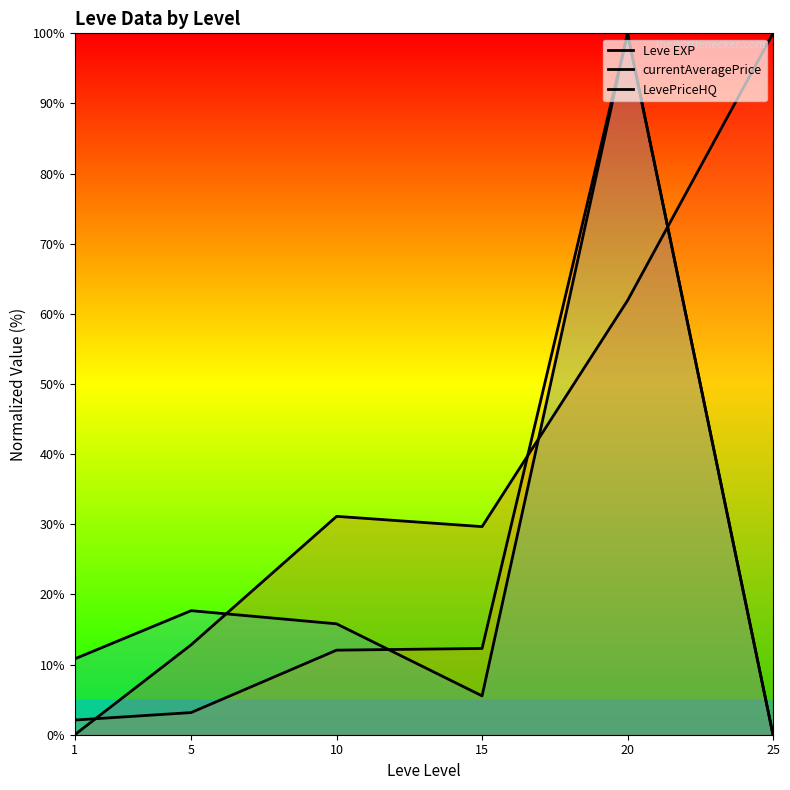

Reading left to right, list all the values displayed in this chart.

Leve EXP: 1=0.0	5=12.8	10=31.1	15=29.7	20=61.9	25=100.0
currentAveragePrice: 1=2.1	5=3.2	10=12.1	15=12.3	20=100.0	25=0.0
LevePriceHQ: 1=10.8	5=17.7	10=15.8	15=5.5	20=100.0	25=0.0